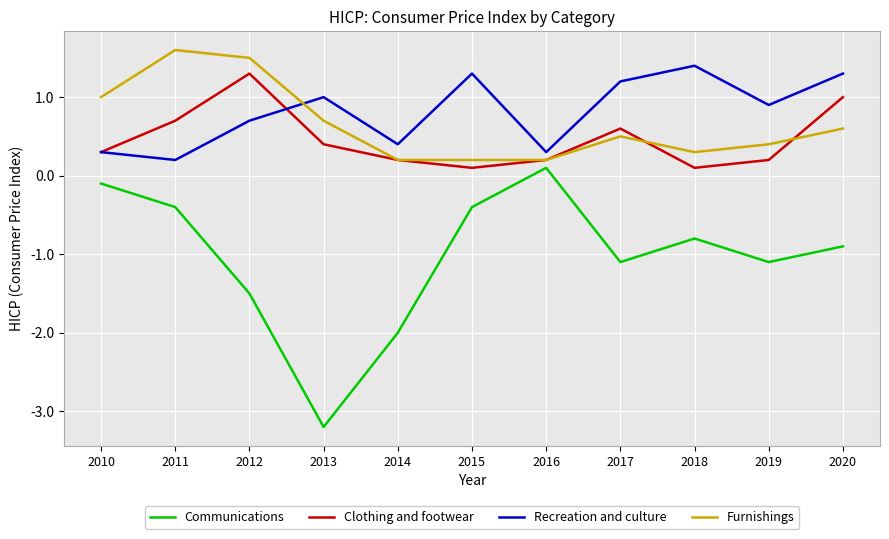

Where is the first local minimum for Clothing and footwear?

2015